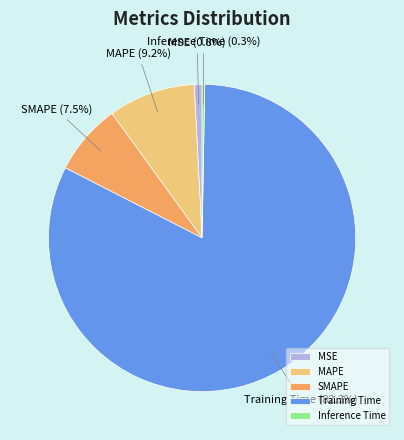

The MSE slice represents 1% of the pie. True or false?

True